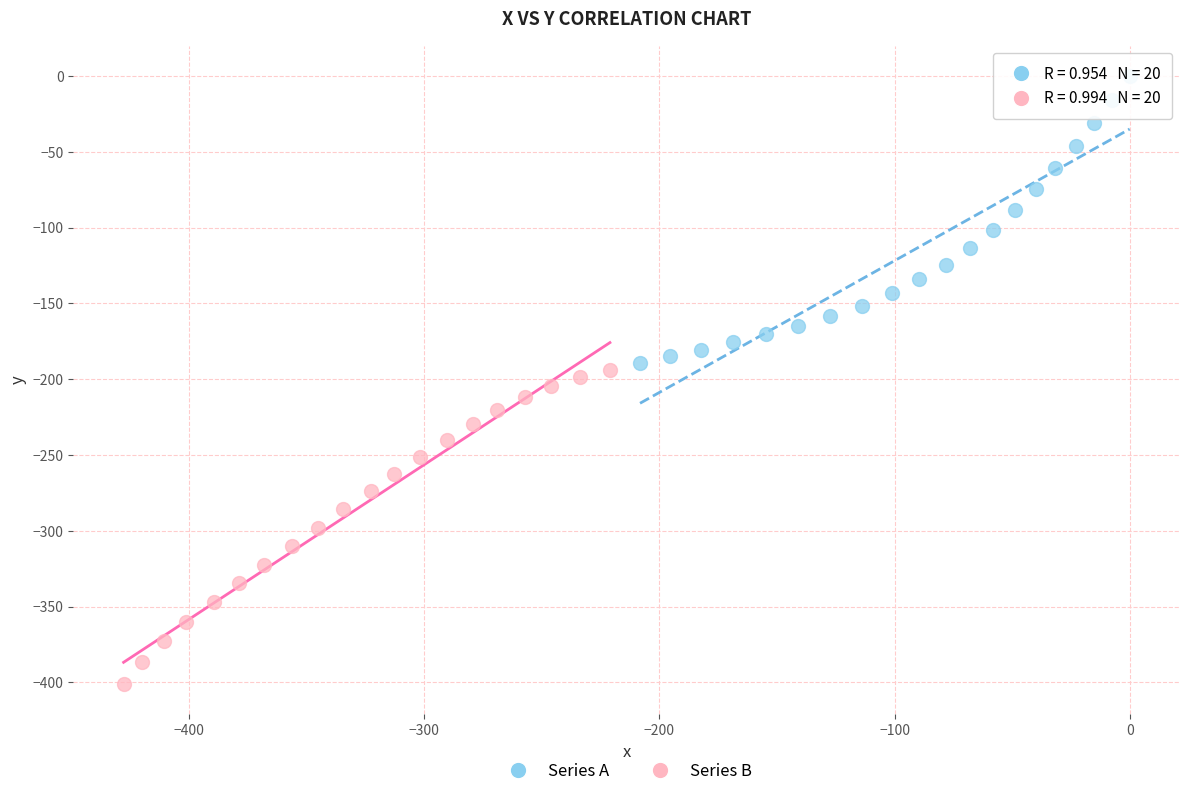

Which series has the largest Y range (max minus min)?

Series B